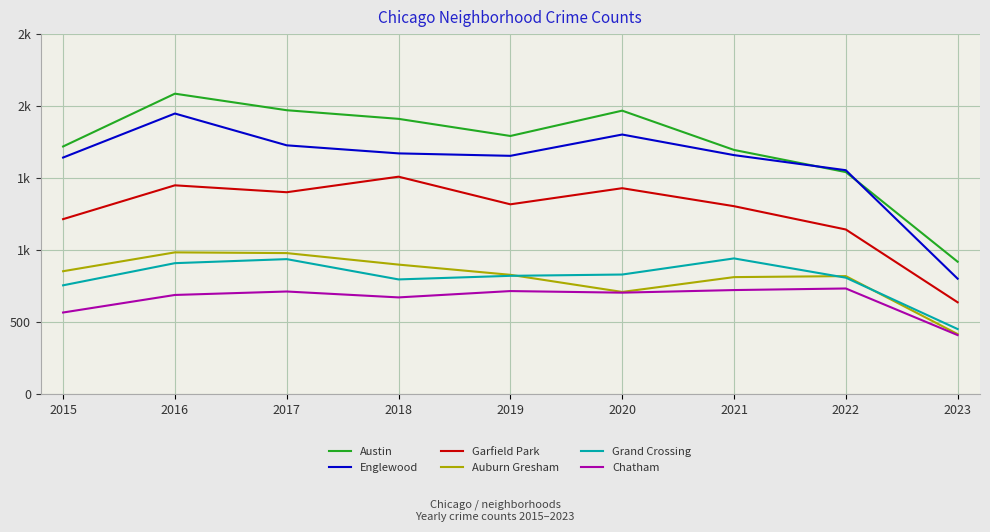

The Garfield Park series shows 2120 at 2015. True or false?

False